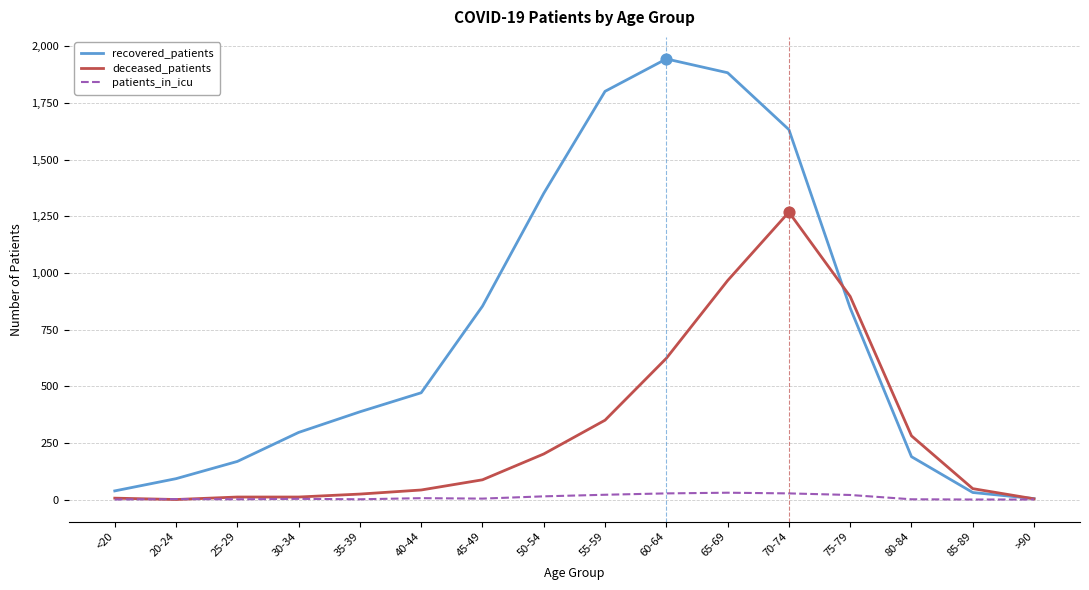

Which series changed the most between 35-39 and 75-79?

deceased_patients